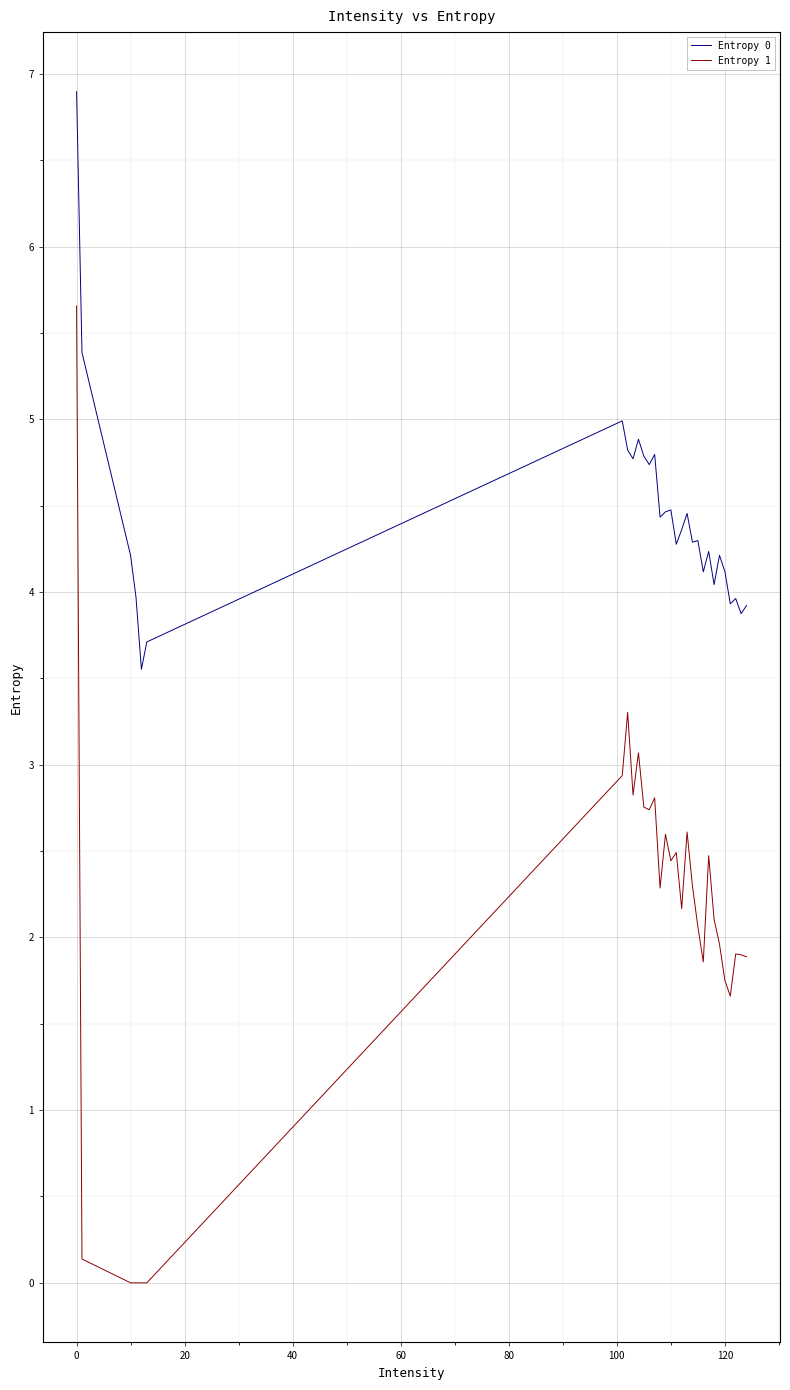

What is the difference between the maximum and minimum values in the Entropy 0 series?

3.3